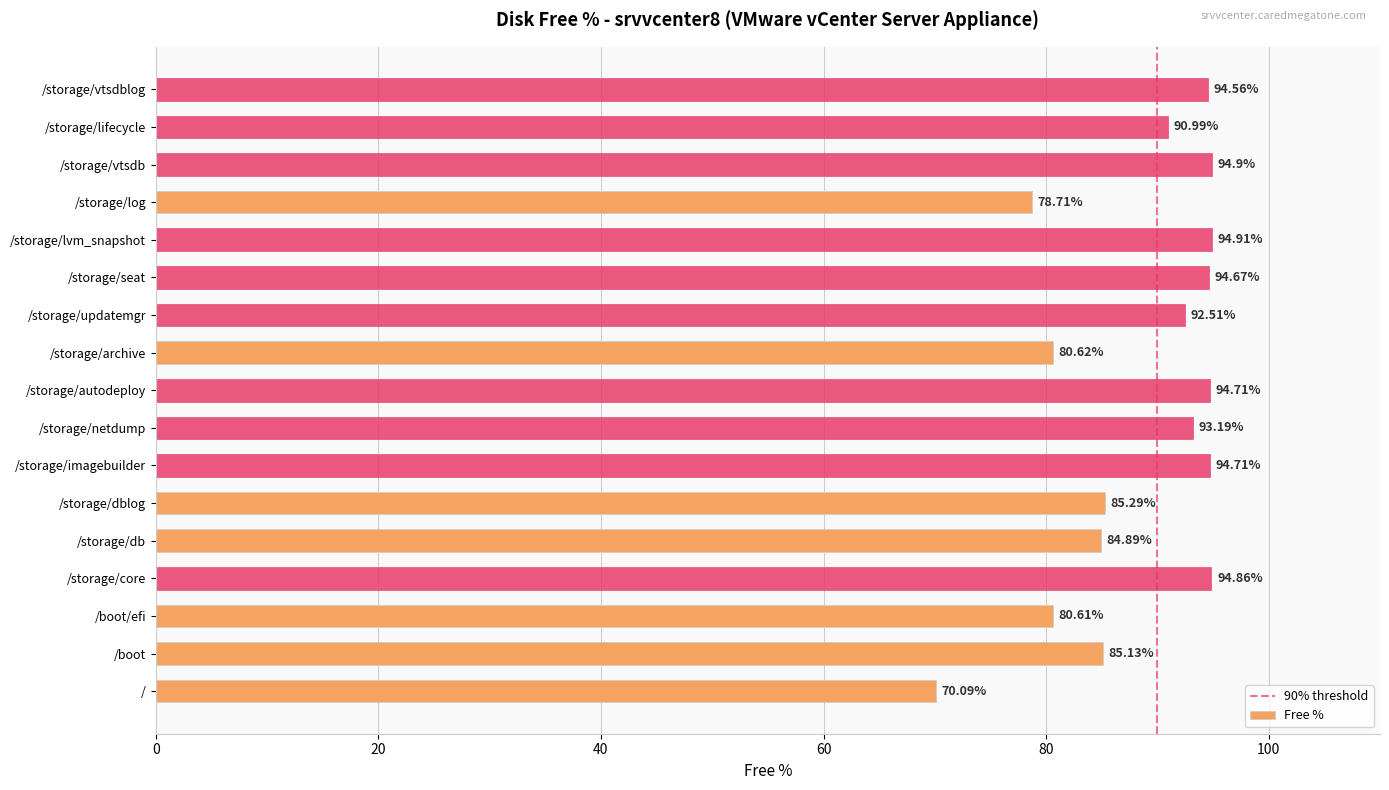

What is the change in value from /storage/netdump to /storage/vtsdb?

+1.7